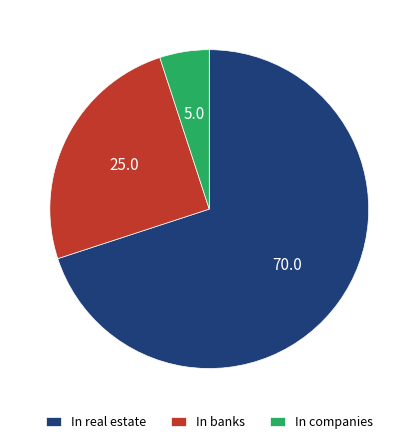

The In real estate slice represents 55% of the pie. True or false?

False